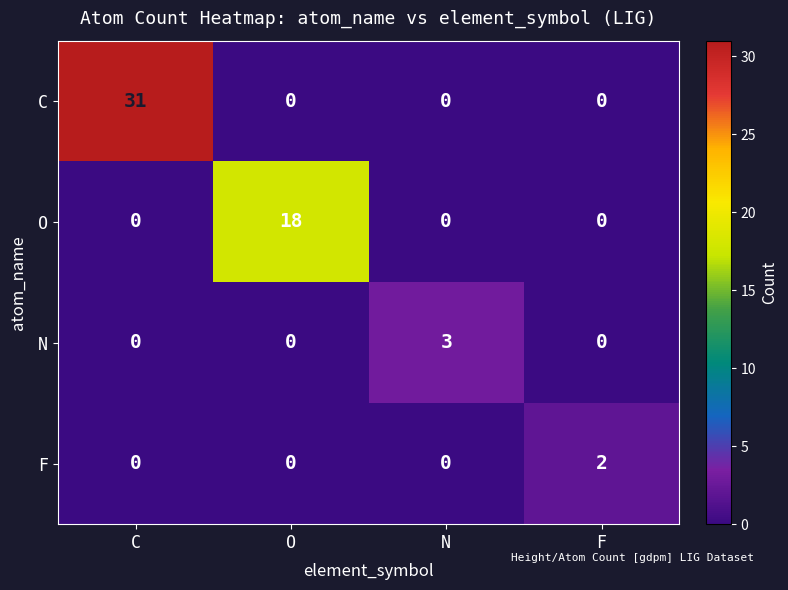

True or false: N has a value of 5 at N.

False